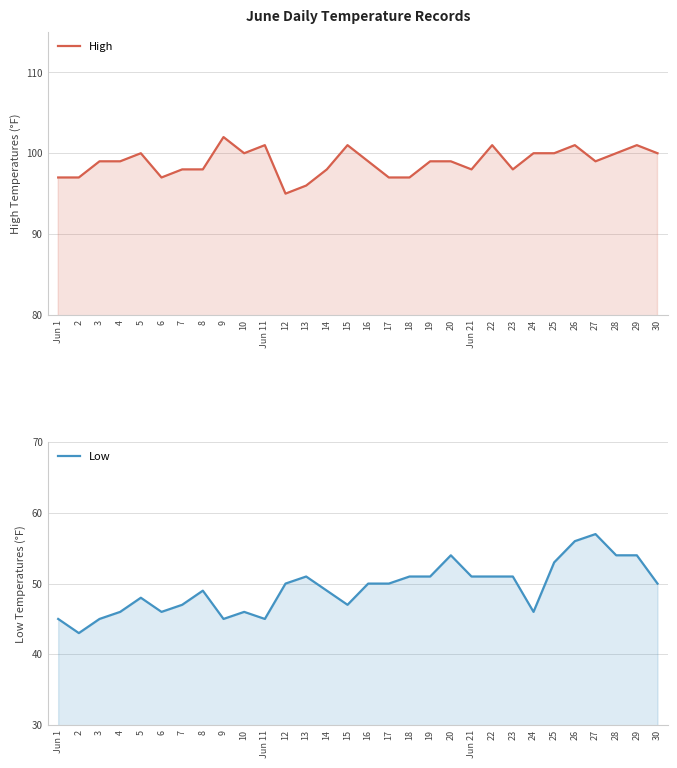

At which category is the sum across all series the highest?

26